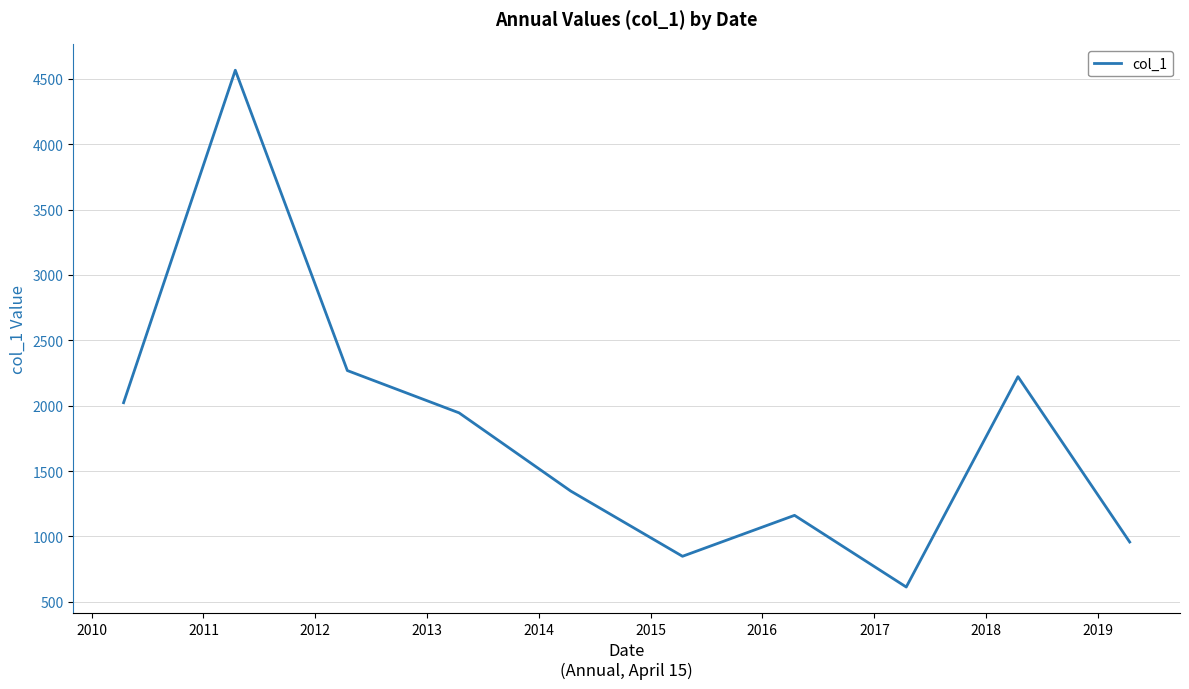

What is the smallest value displayed?

612.9